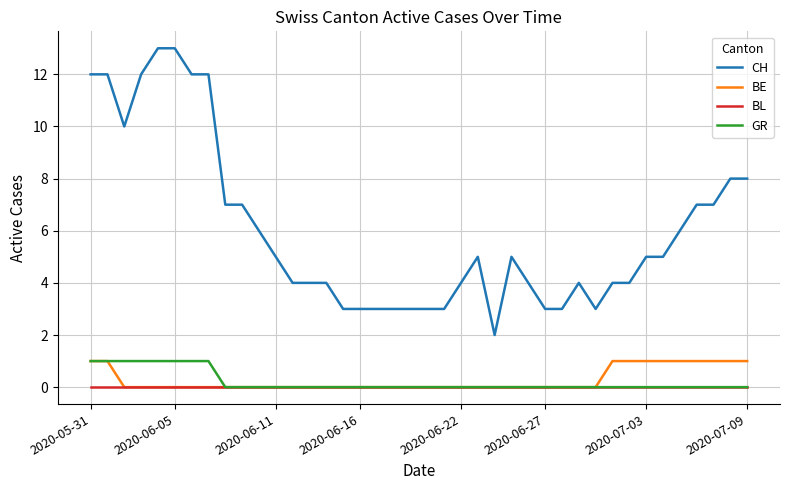

Which series has the largest total across all categories?

CH